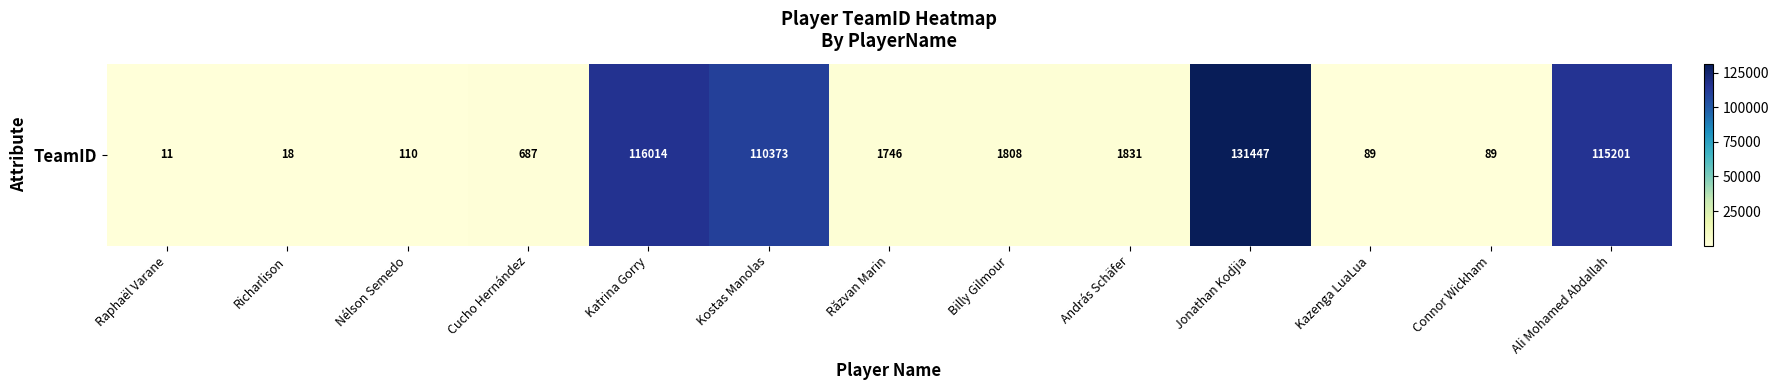

At which category does the chart reach its peak across all series?

Jonathan Kodjia